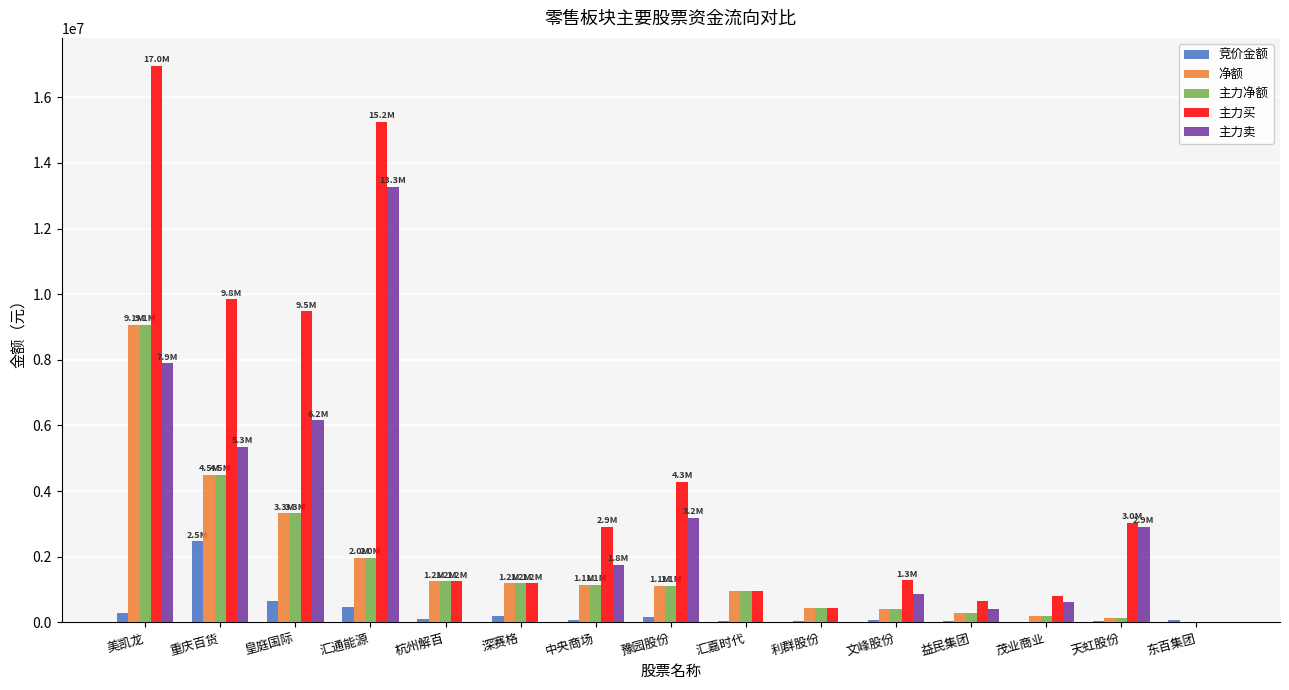

At which label is 主力买 closest to 8481898?

皇庭国际